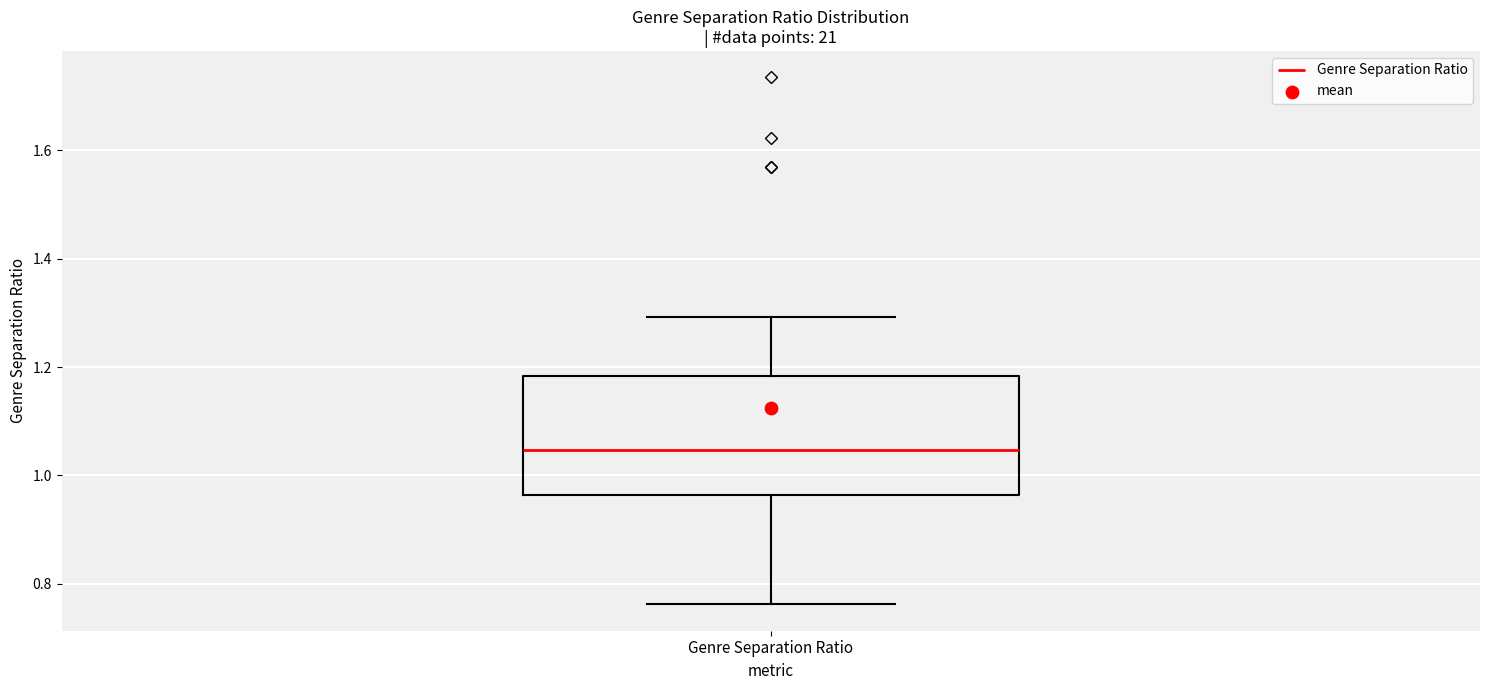

Read this box plot against the y-axis: the position of the median line, the range covered by the box, and the ends of both whiskers. The values are not printed on the chart, so give them approximately, as read against the axis.

median 1.04, box 0.96 to 1.18, whiskers 0.76 to 1.30